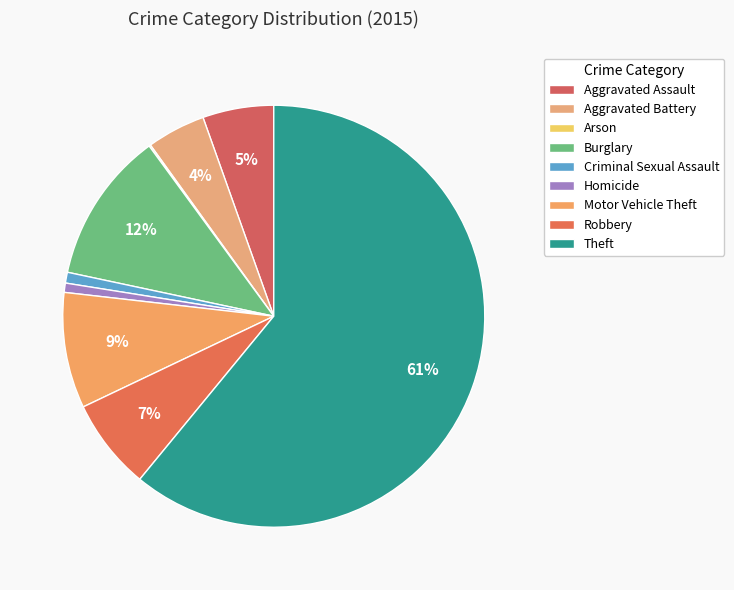

How many segments does this pie chart have?

9